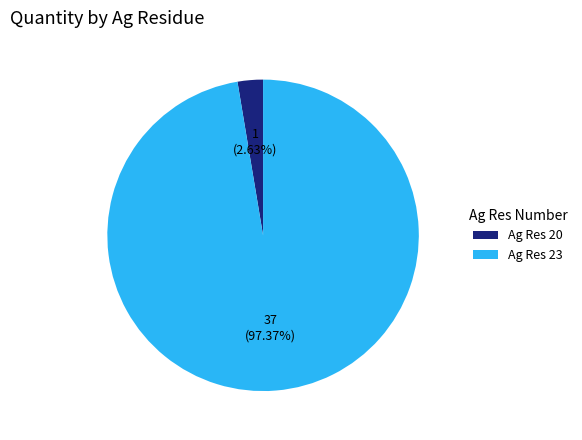

Combined, do Ag Res 20 and Ag Res 23 account for over 50%?

Yes